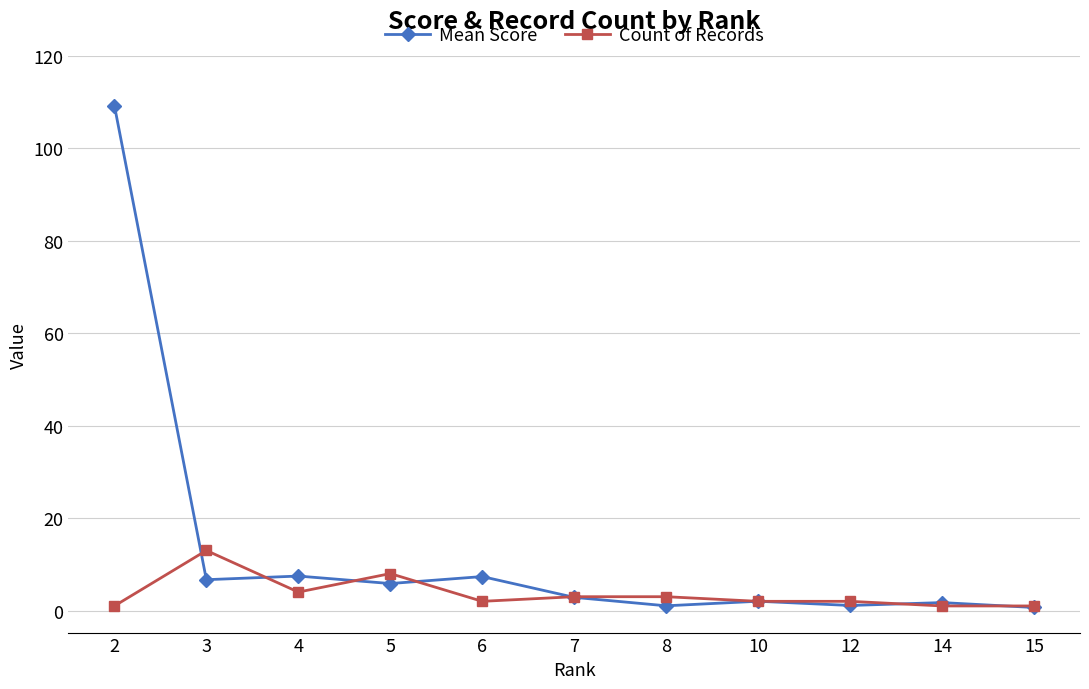

Count the number of categories in the chart.

11